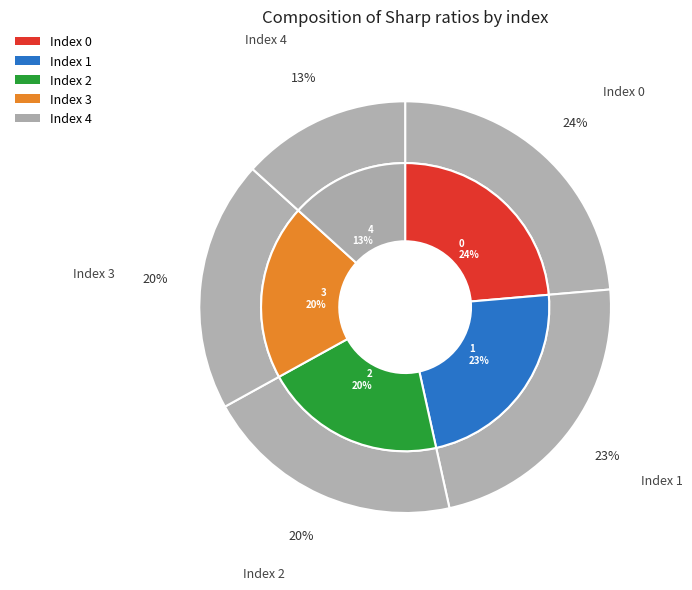

What portion of the pie excludes 1?

77.1%